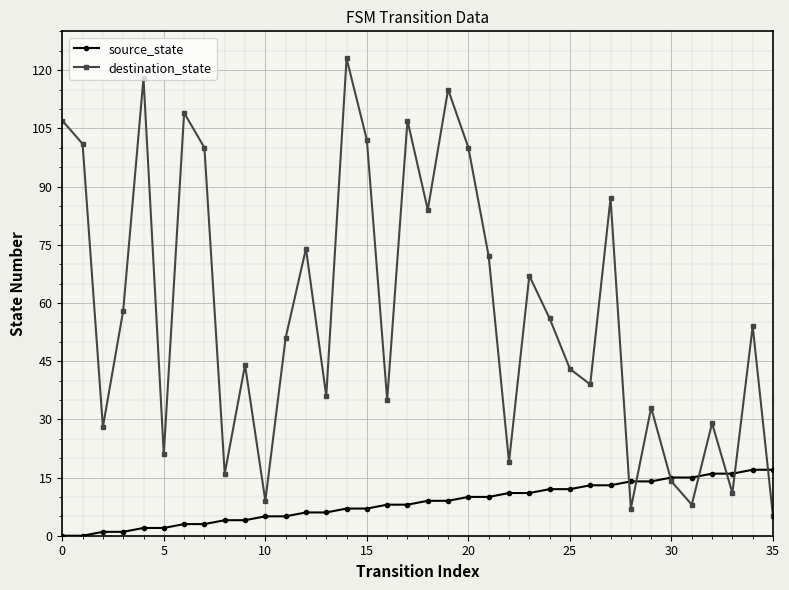

Which series ends up on top after the final intersection of source_state and destination_state?

source_state